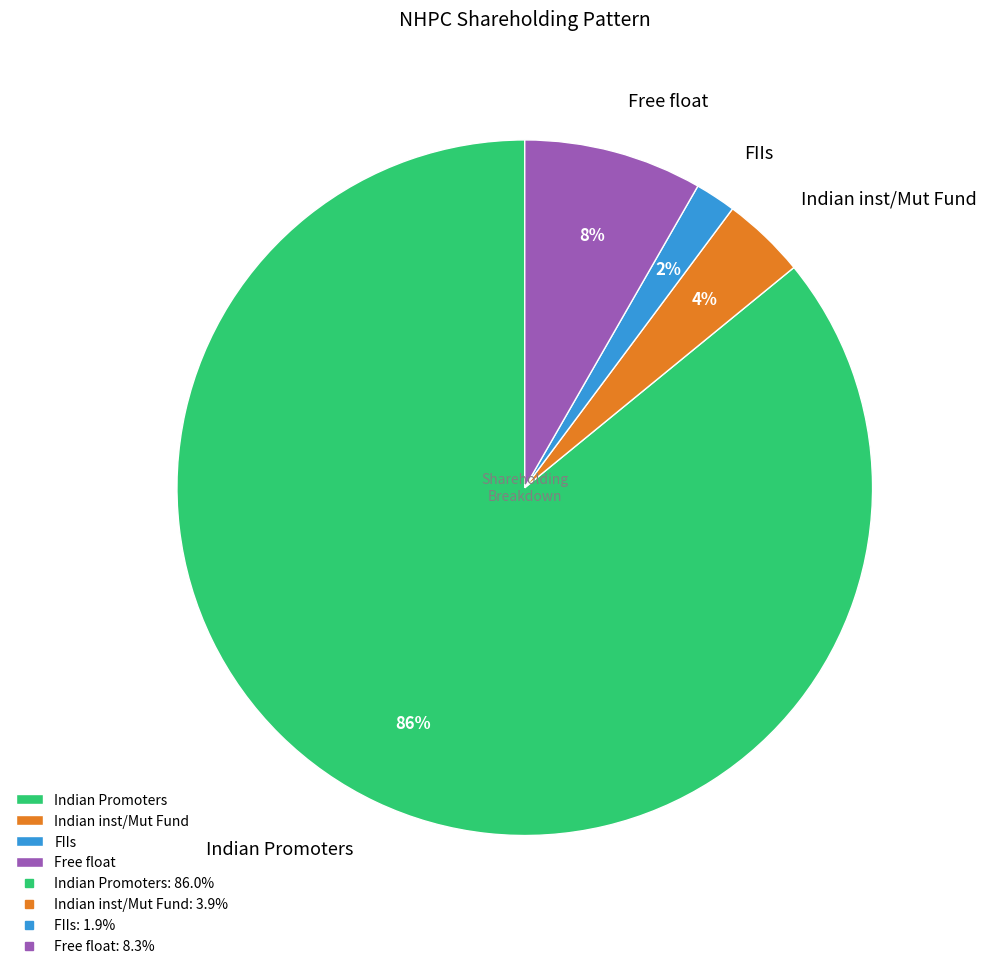

Which category has the smallest portion of the pie?

FIIs